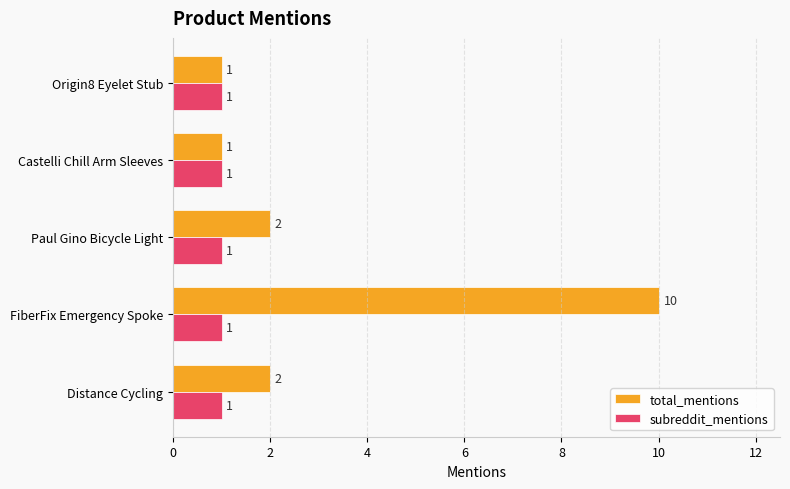

List the series in order of their overall mean, highest first.

total_mentions, subreddit_mentions